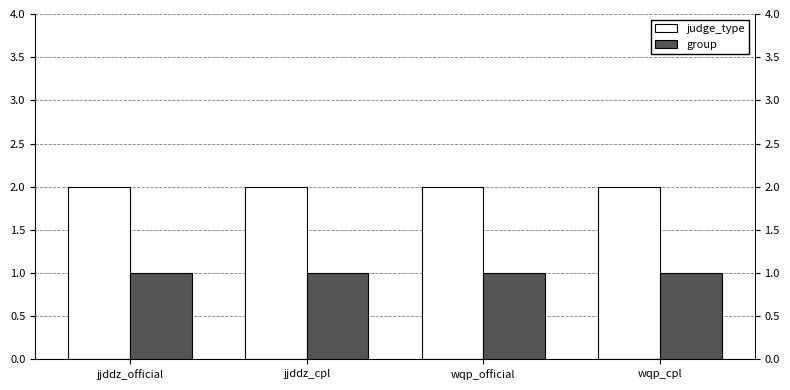

What position from the left is jjddz_cpl?

2